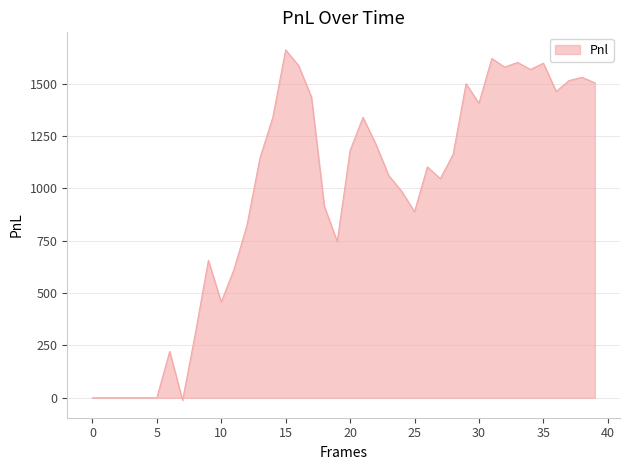

Is this an area chart (filled region under the line)?

Yes